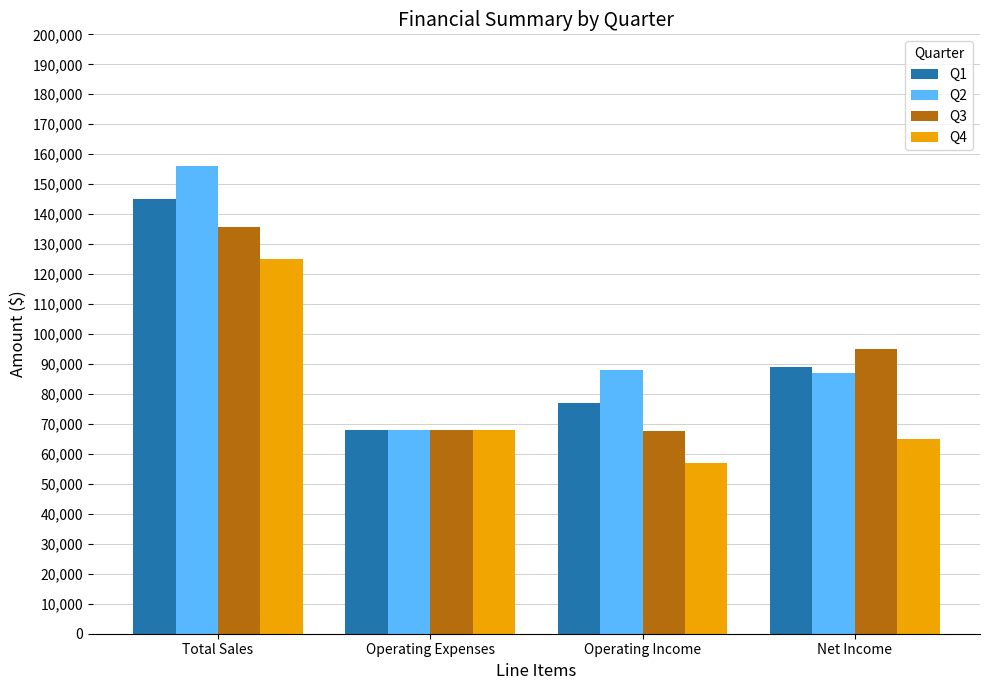

The Q4 series shows 57000 at Operating Income. True or false?

True